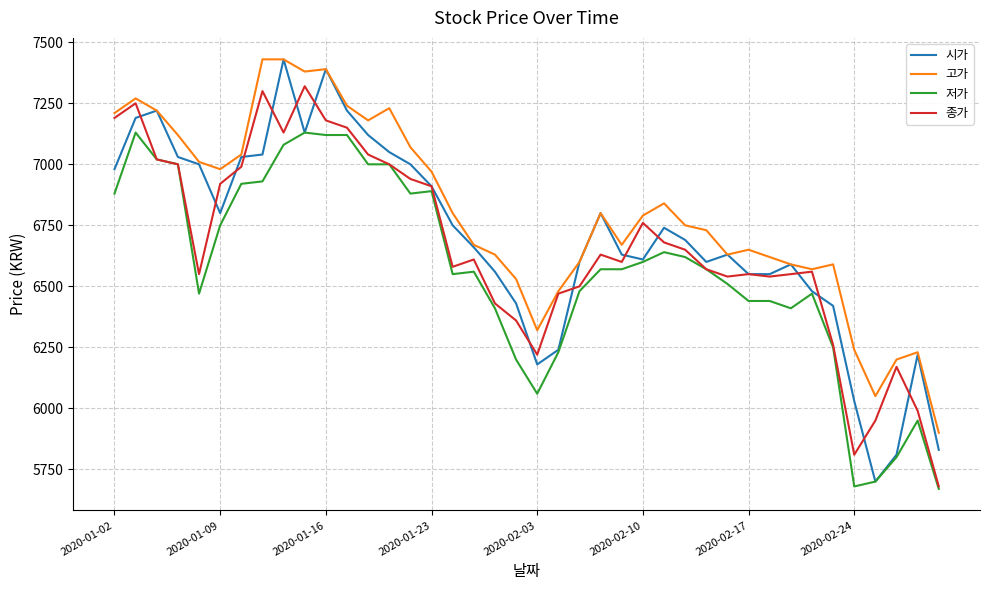

Which series has the widest spread of values?

시가